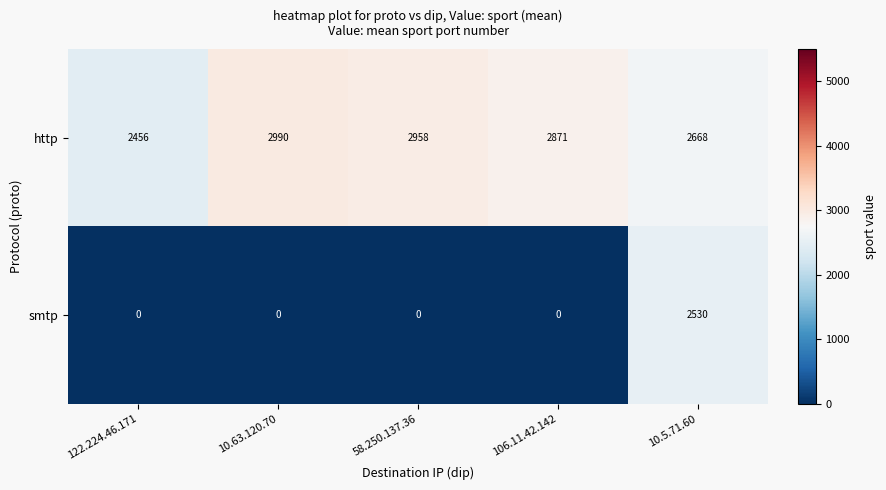

Rank the series at 10.63.120.70 from highest to lowest value.

http, smtp